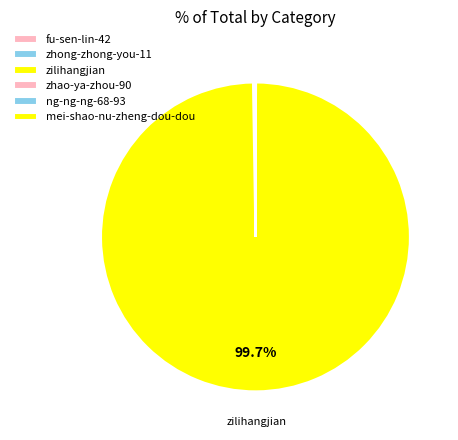

Is zilihangjian the majority of the pie?

Yes